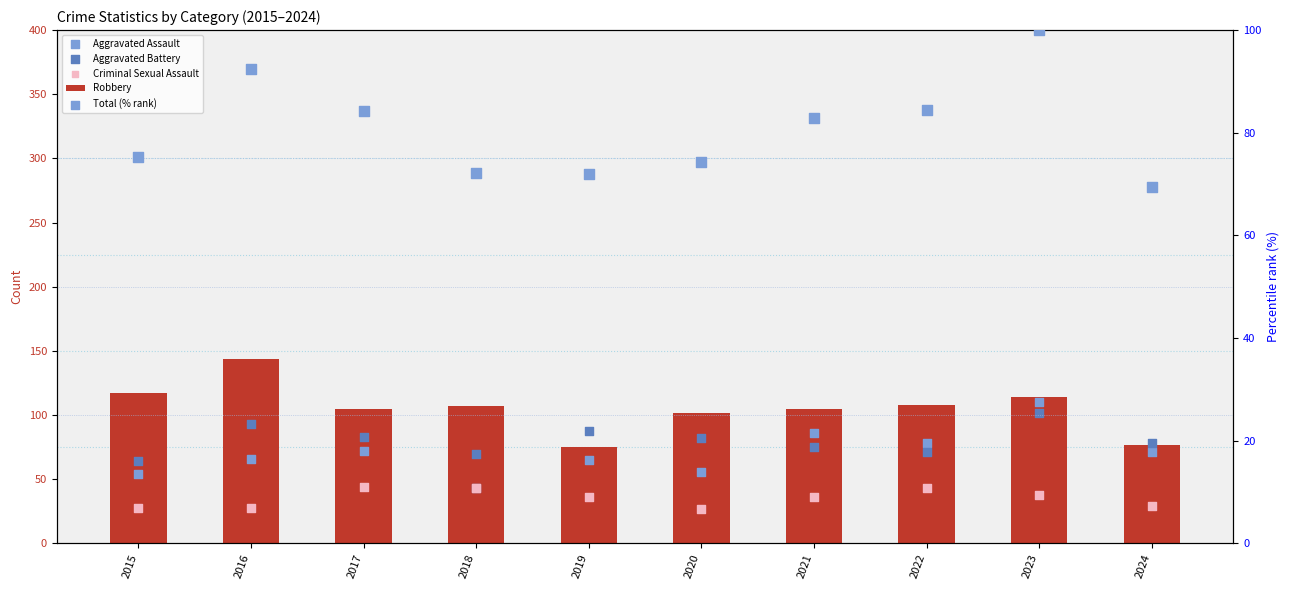

At which category is the sum across all series the highest?

2023